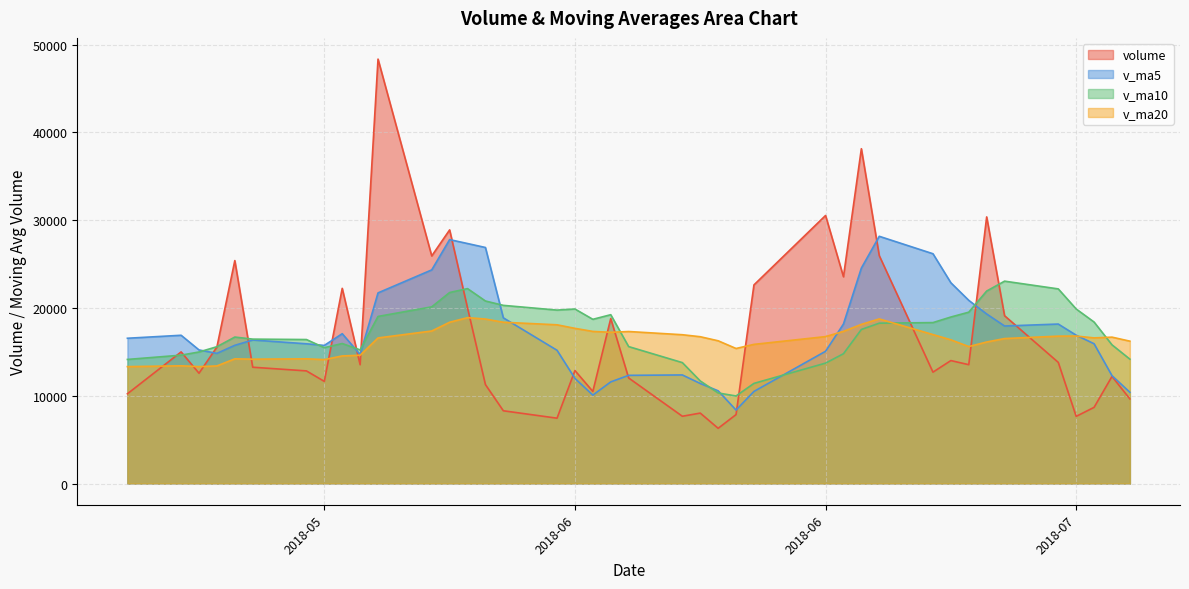

Which has a higher value, 2018-07-06 or 2018-07-03?

2018-07-06